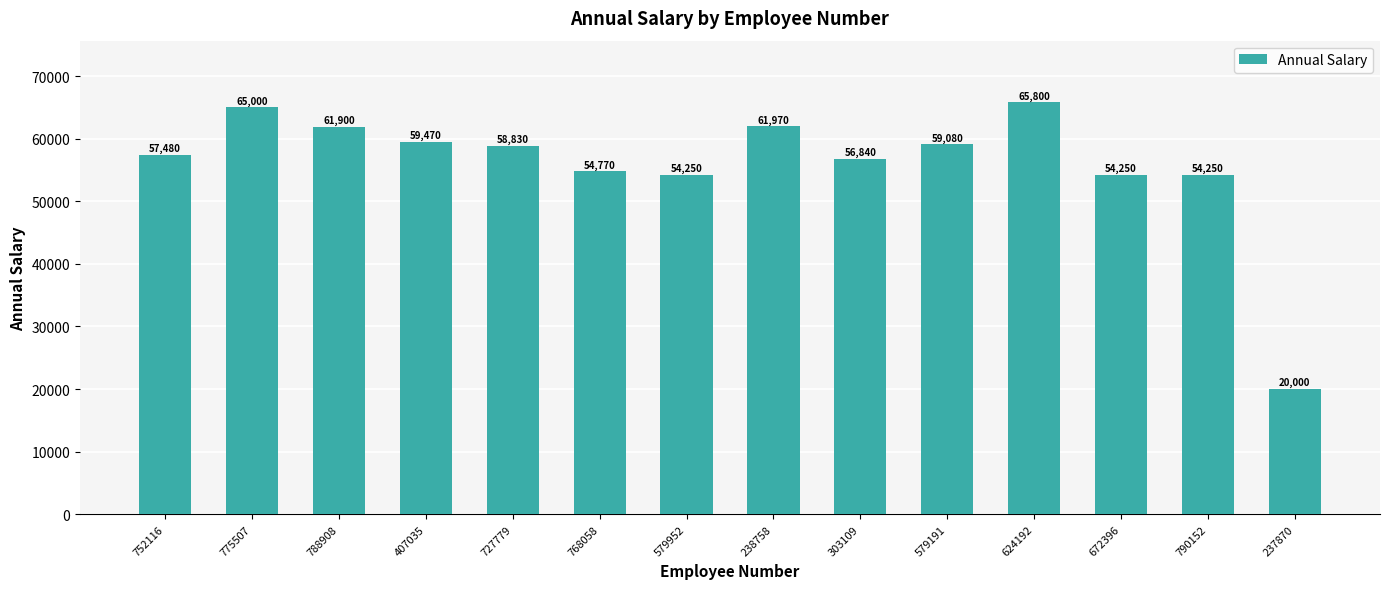

Does the chart contain any negative values?

No